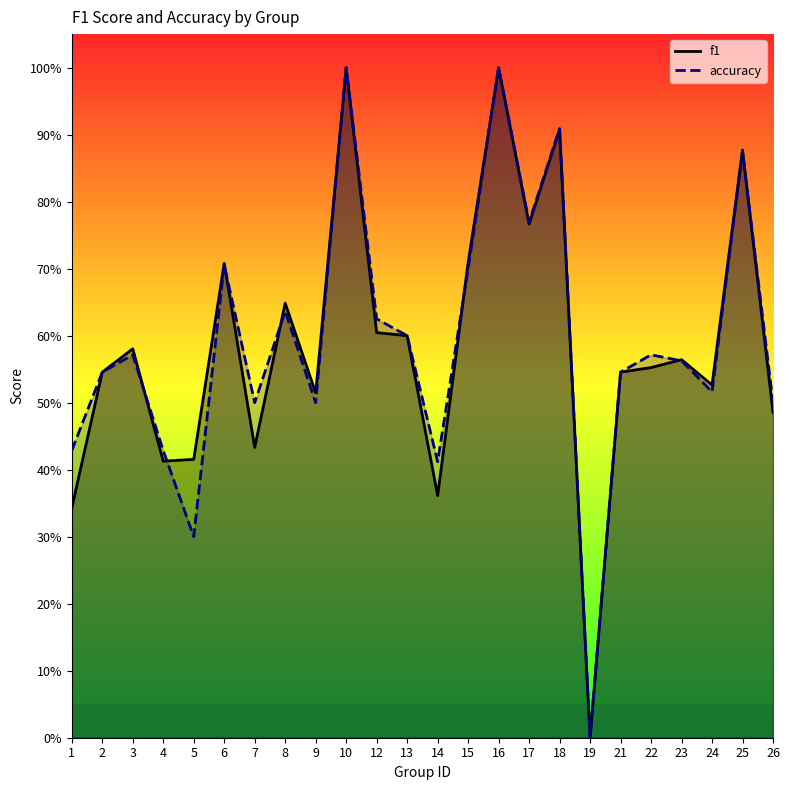

List the labels in order of accuracy value, smallest first.

19, 5, 14, 1, 4, 7, 9, 26, 24, 2, 21, 23, 3, 22, 13, 12, 8, 15, 6, 17, 25, 18, 10, 16